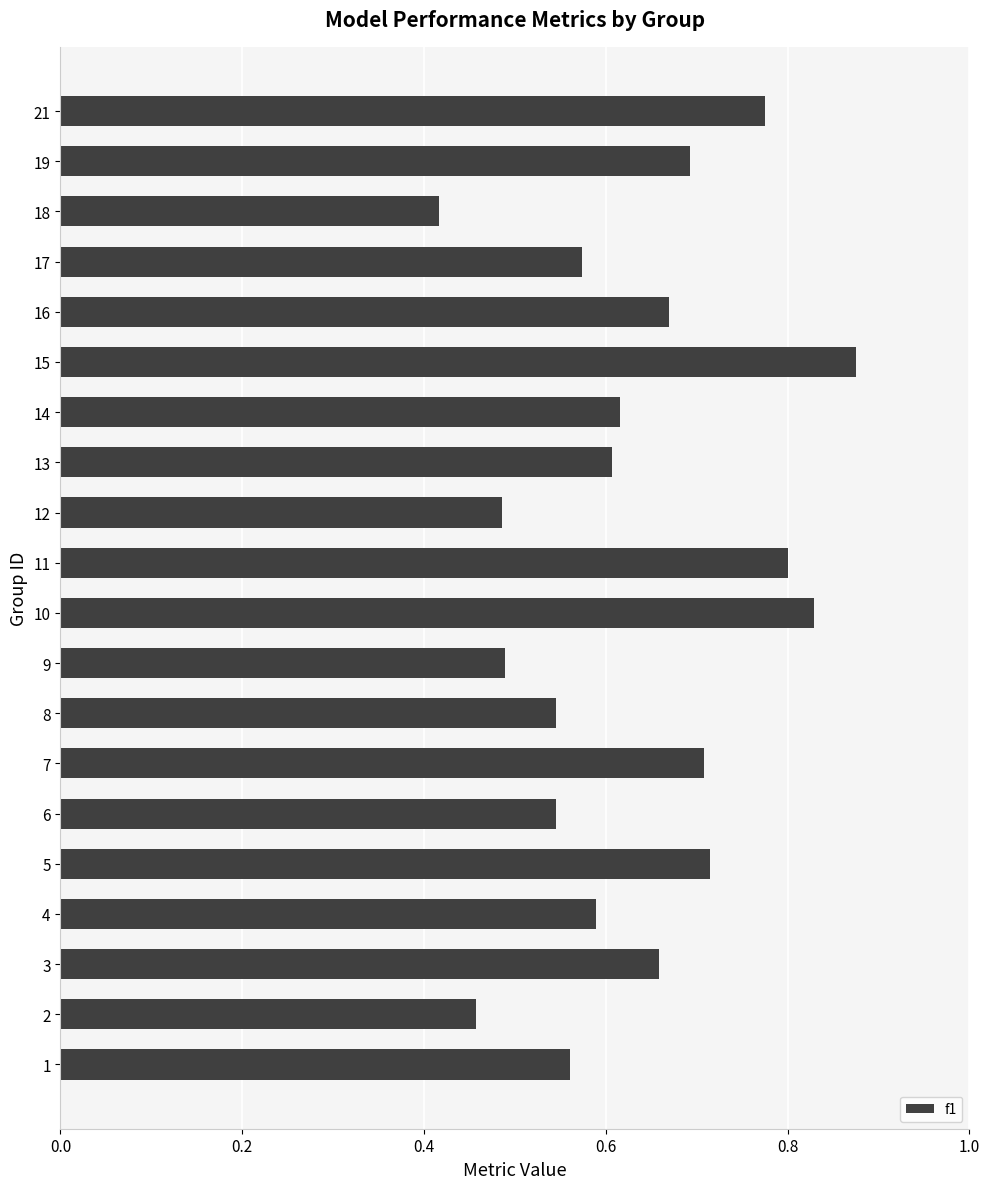

The chart shows a value of 0.6 at 13. True or false?

True